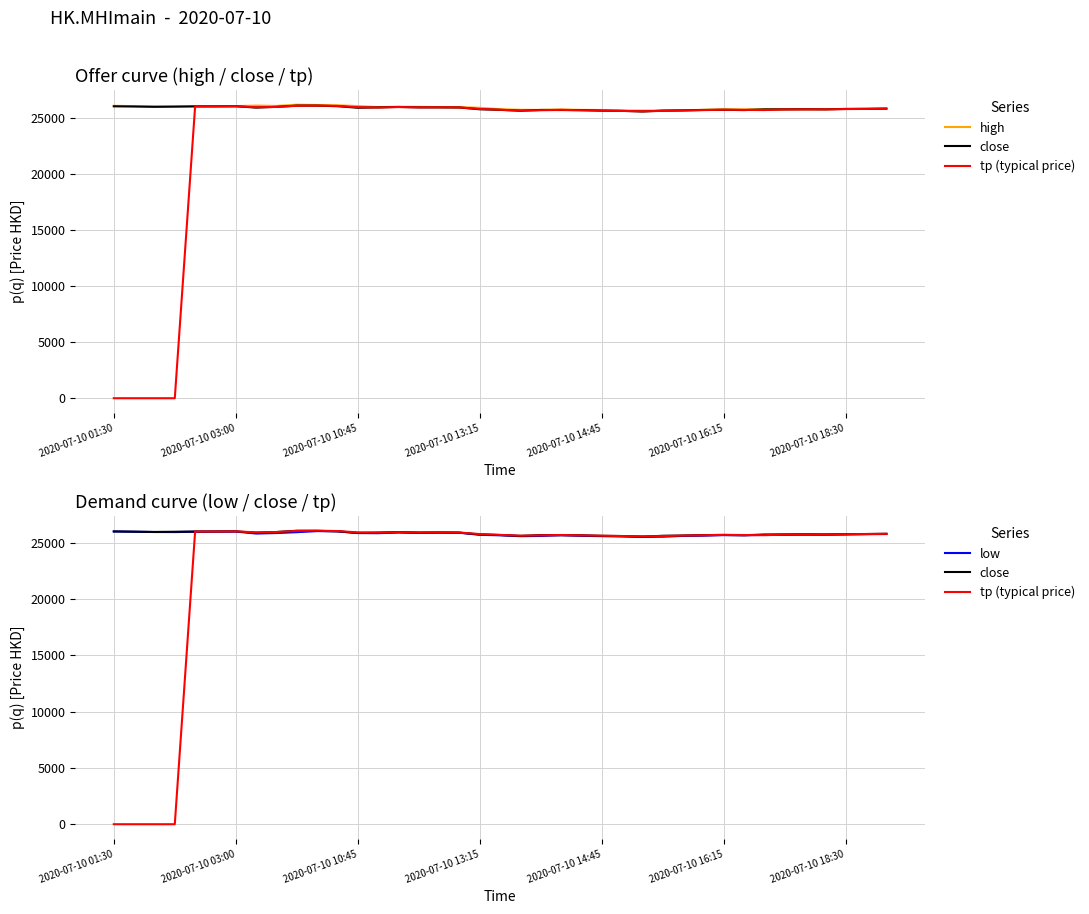

How many times do low and tp (typical price) cross each other?

3